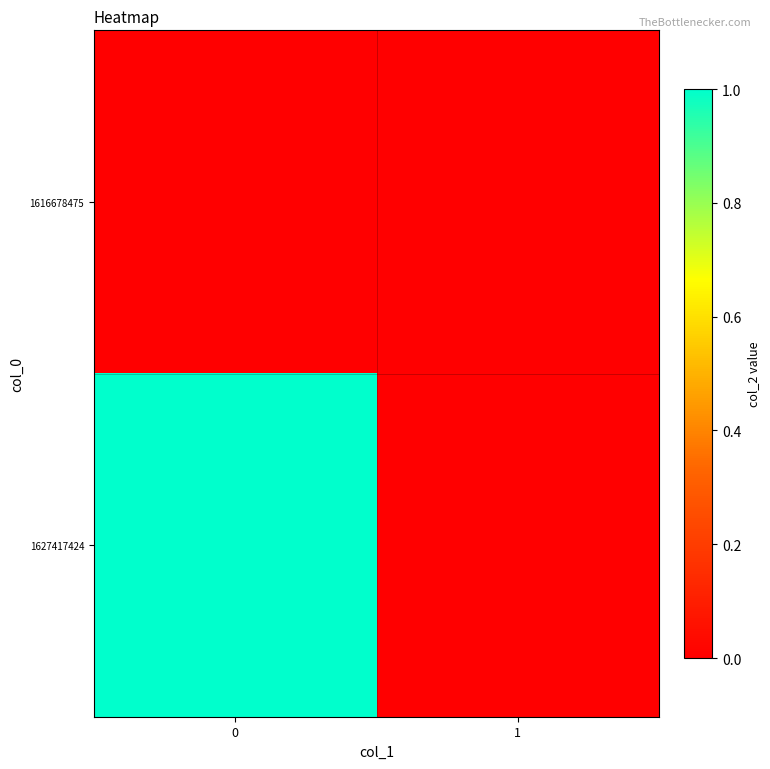

At 1, list the series in order from largest to smallest.

1616678475, 1627417424